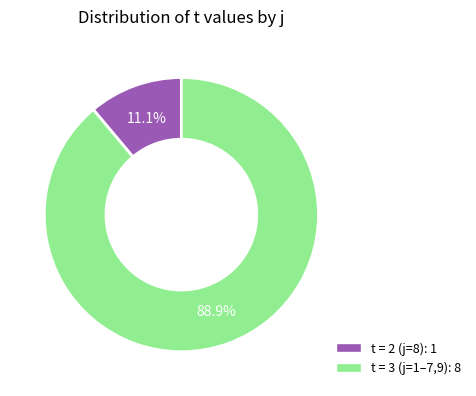

Is there a majority slice in this chart?

Yes